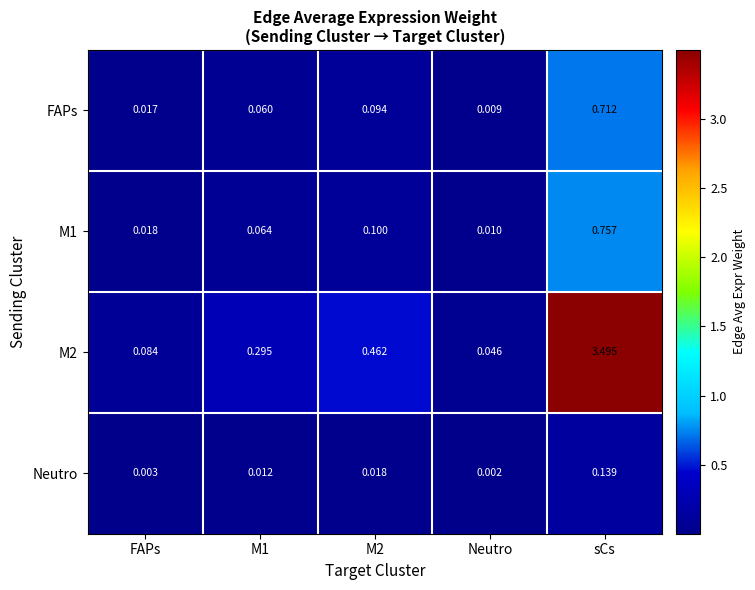

Which label corresponds to the largest value in the chart?

sCs